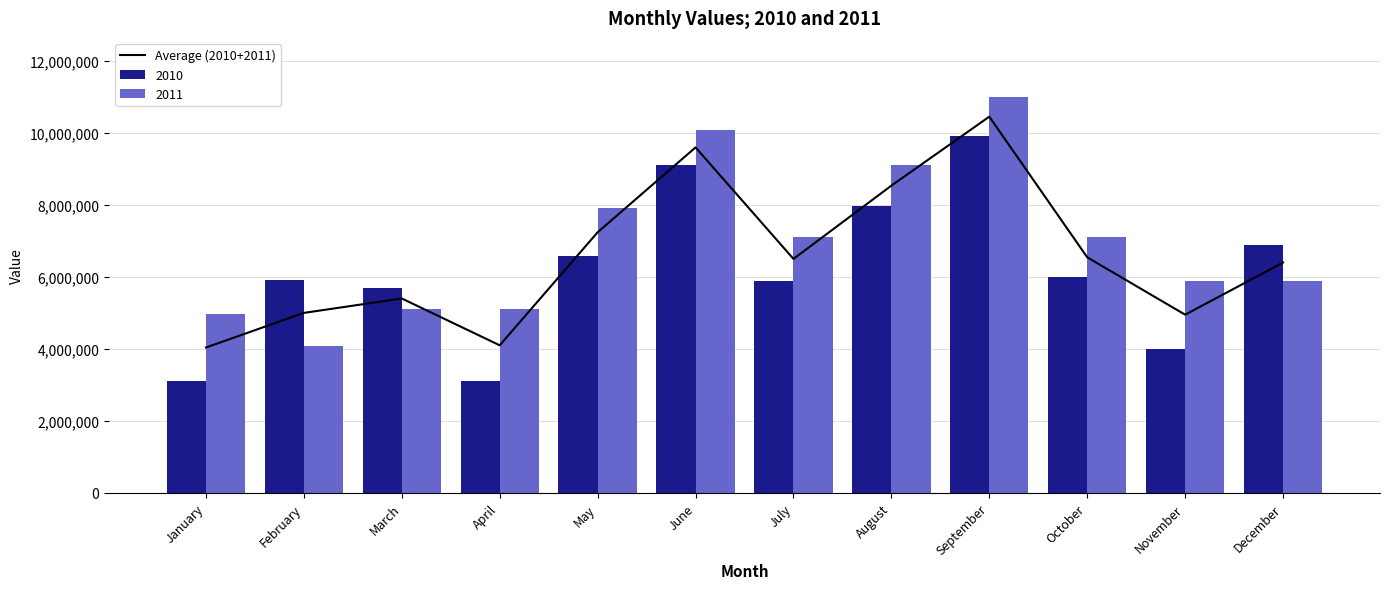

Rank the categories by value from highest to lowest.

September, June, August, May, October, July, December, March, February, November, April, January